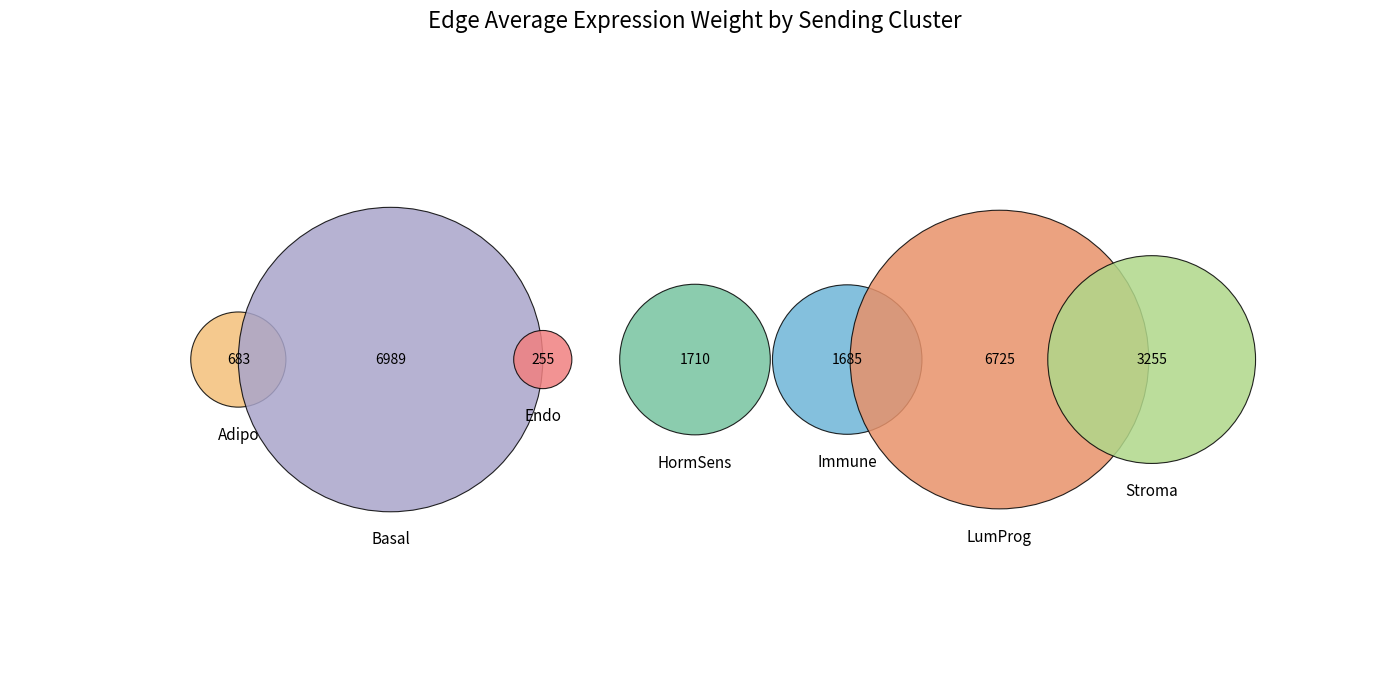

To the nearest percent, what percentage of the pie is Basal?

33%